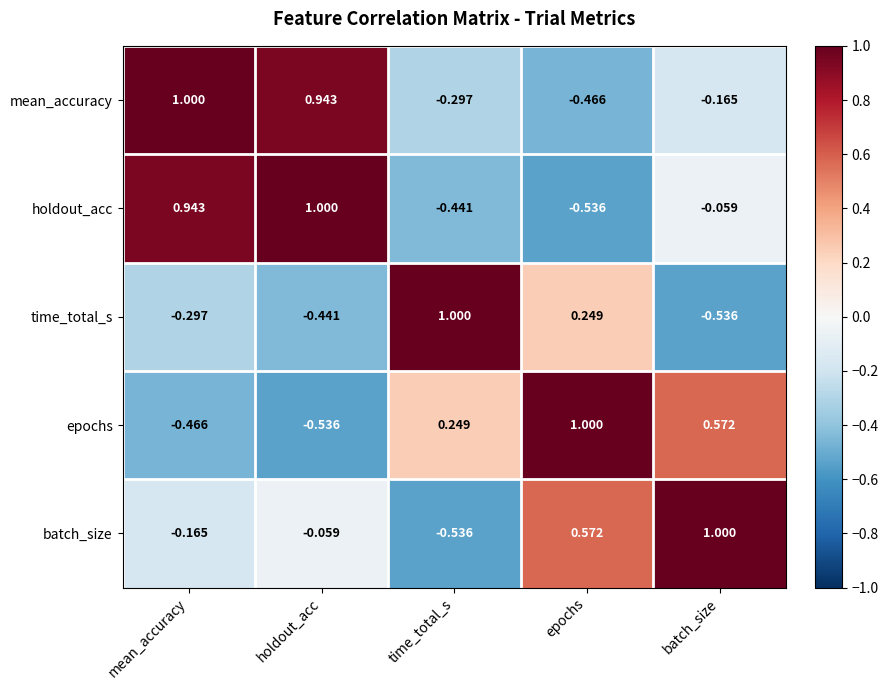

Between mean_accuracy and time_total_s, which series saw the biggest shift?

holdout_acc